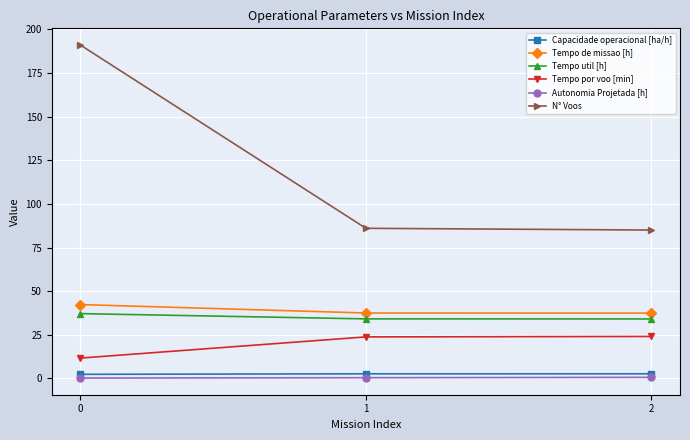

What is the difference between the highest and lowest values at 0?

190.8